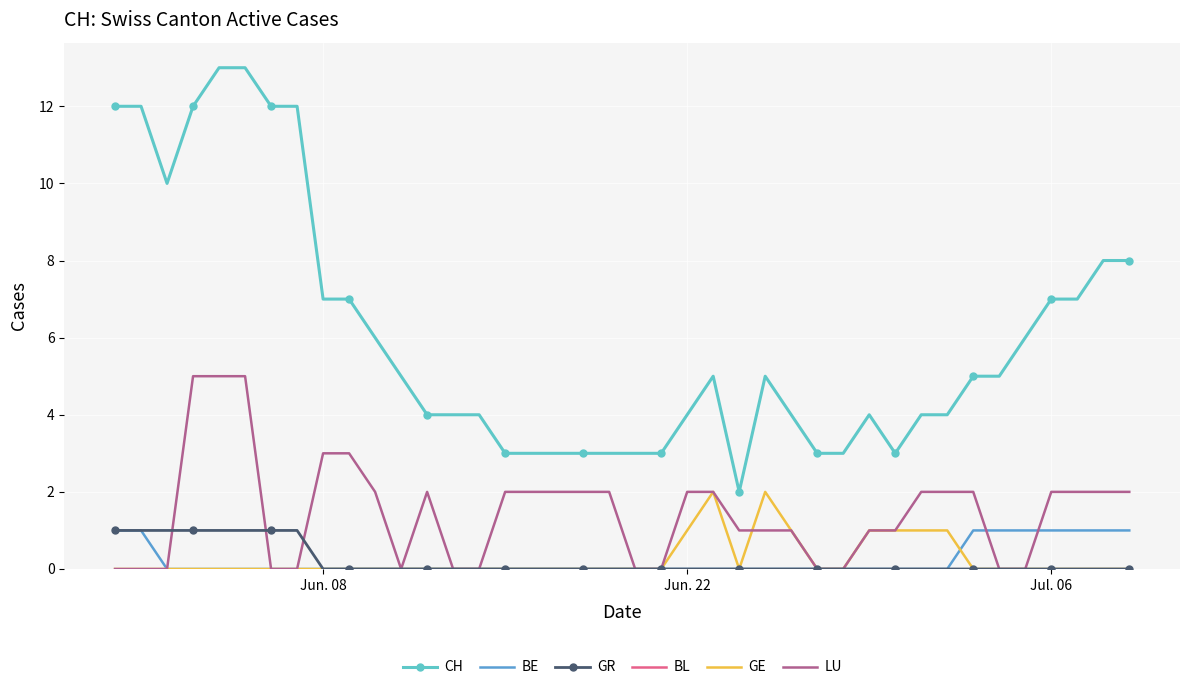

True or false: LU and CH cross at least once.

False